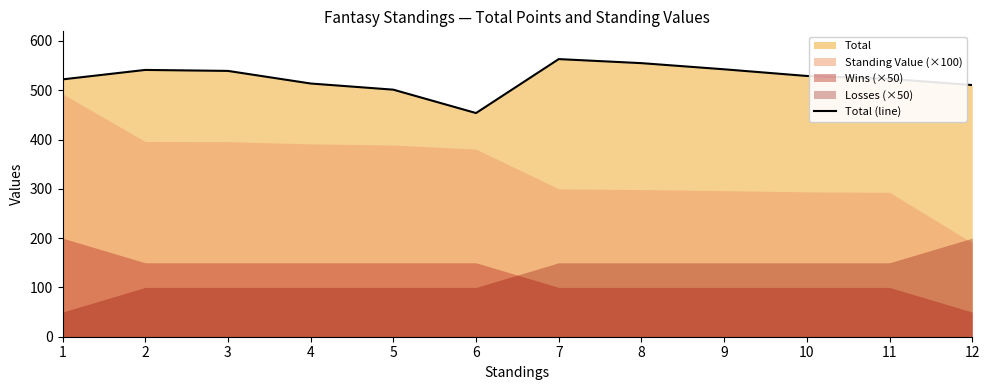

Rank the categories by value from lowest to highest.

6, 5, 12, 4, 1, 11, 10, 3, 2, 9, 8, 7